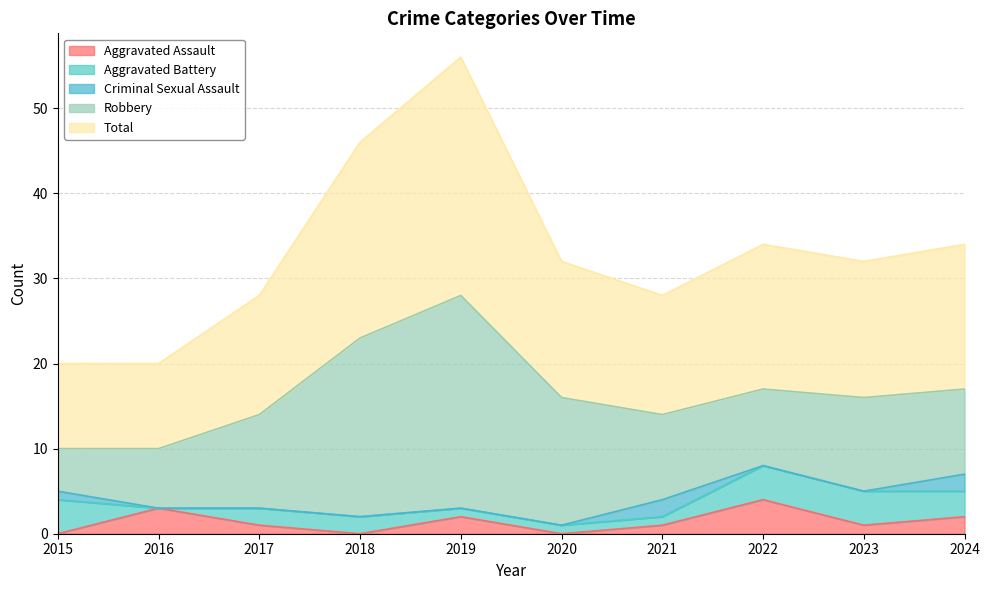

Read the Aggravated Battery value at 2019.

1